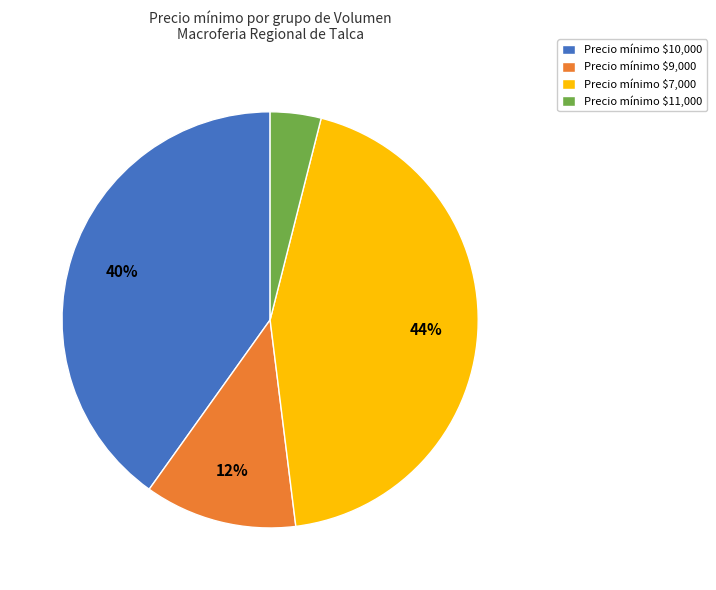

To the nearest percent, what portion does Precio mínimo $9,000 represent?

12%